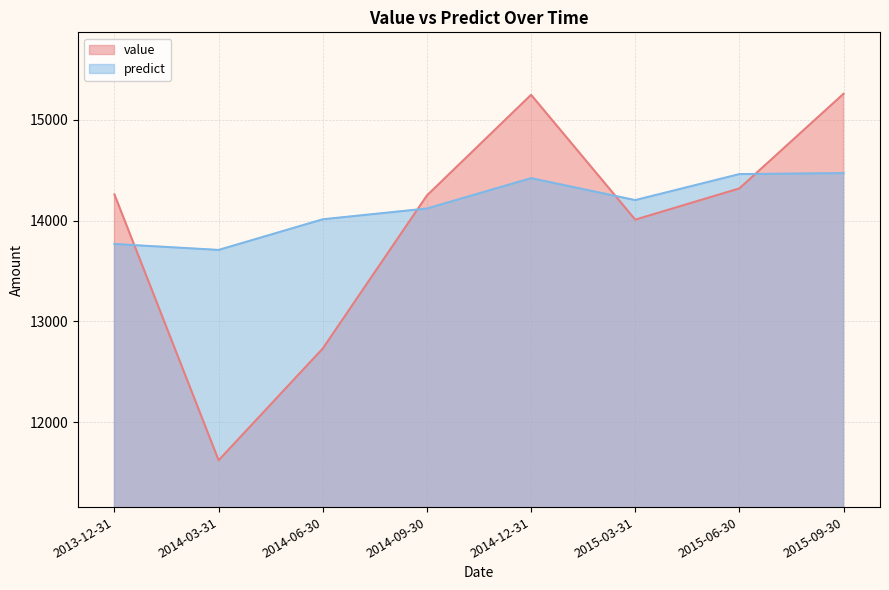

What is the total value across all series at 2014-09-30?

28370.4